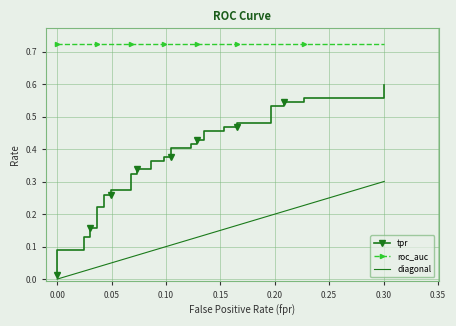

True or false: tpr and roc_auc cross at least once.

False